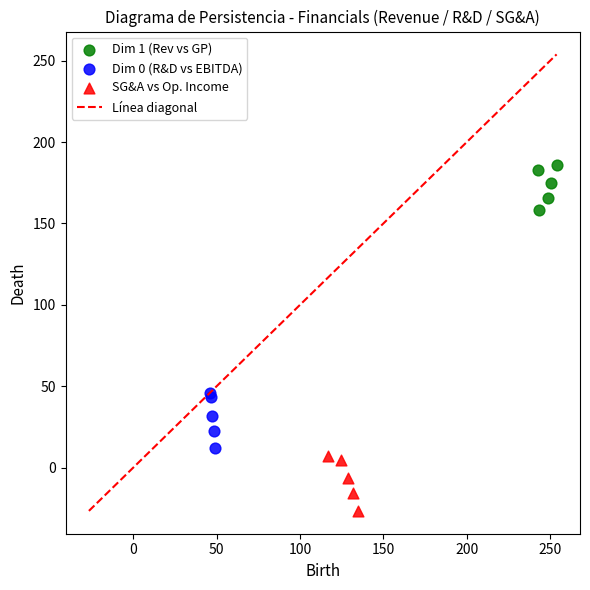

Which series reaches the minimum Y coordinate?

SG&A vs Op. Income